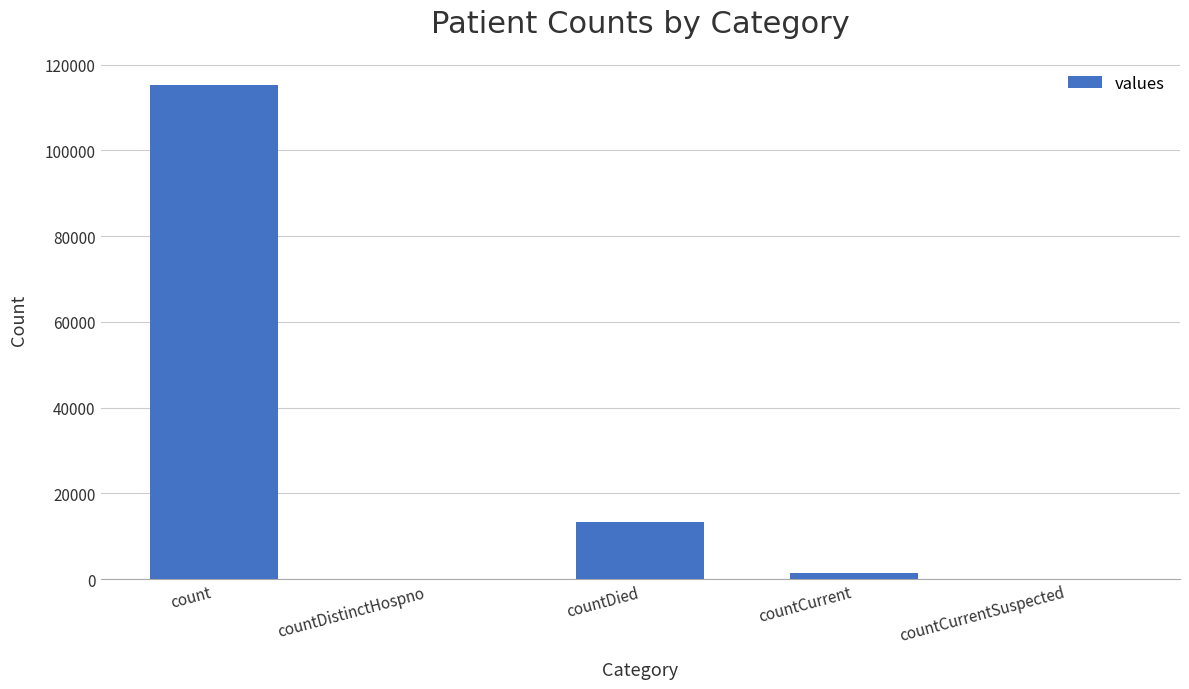

Are the bars grouped side by side (vs. stacked)?

No